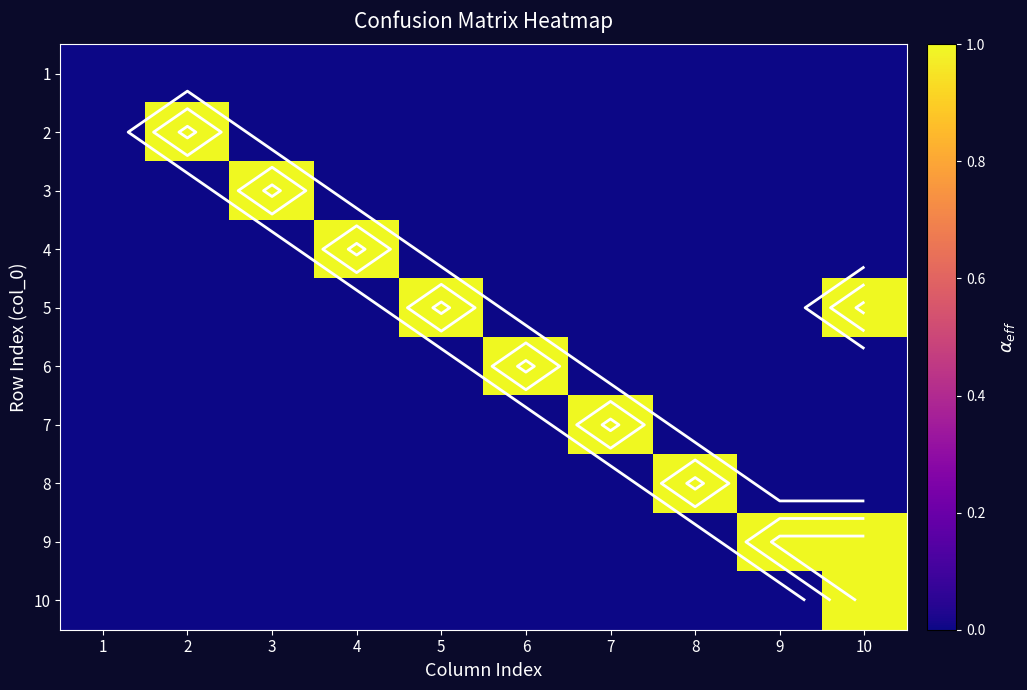

What is the spread (max minus min) of values at 6?

1